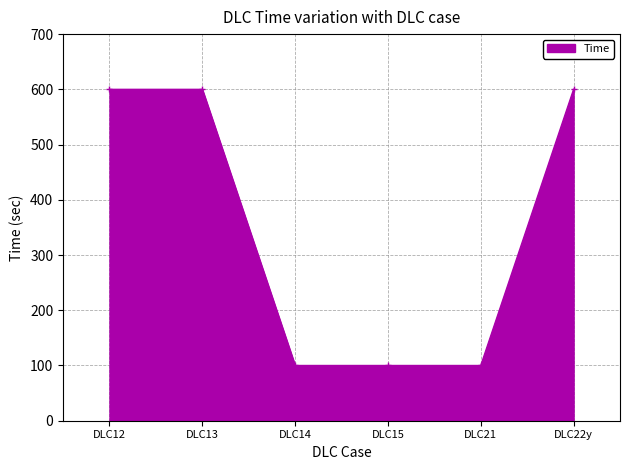

The chart shows a value of 100 at DLC14. True or false?

True